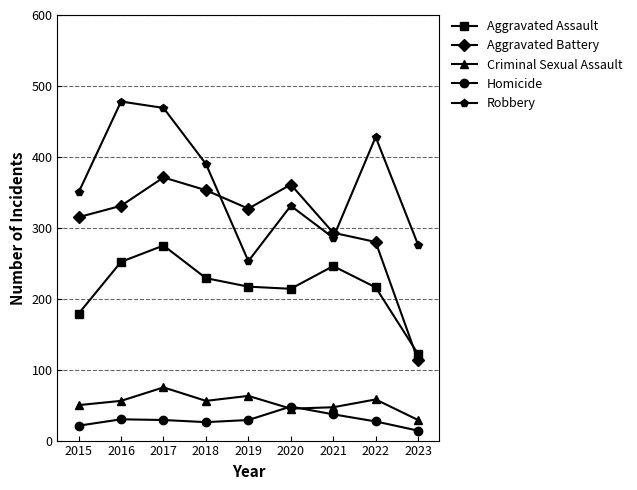

How many interior local peaks does the Aggravated Battery series have?

2